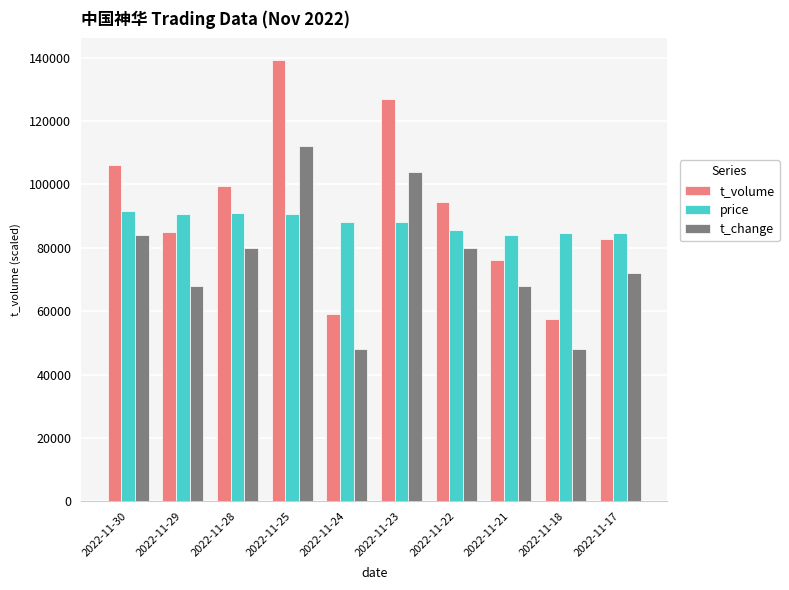

What is the difference between the maximum and minimum values in the price series?

7680.0